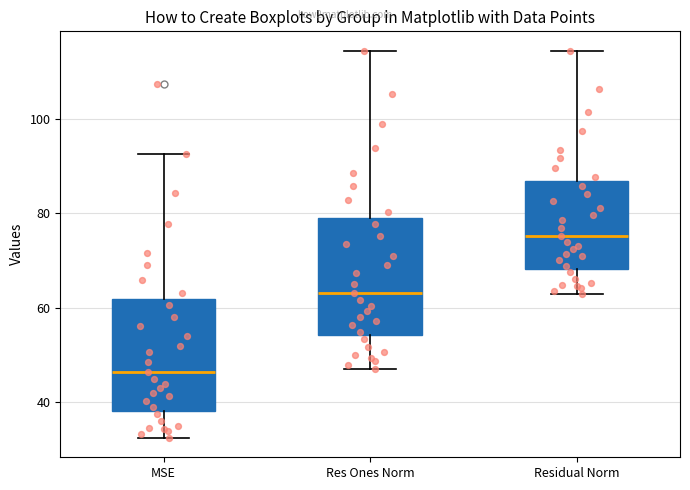

Reading left to right, read every box against the y-axis: the position of its median line, the range the box covers, and the ends of its whiskers. The values are not printed on the chart, so give them approximately, as read against the axis.

MSE: median 46, box 38 to 62, whiskers 32 to 92
Res Ones Norm: median 64, box 54 to 80, whiskers 46 to 114
Residual Norm: median 76, box 68 to 86, whiskers 62 to 114